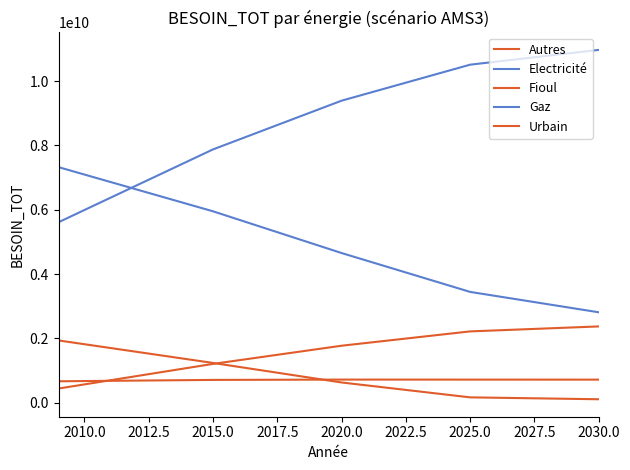

Does the chart display data point markers on the line(s)?

No